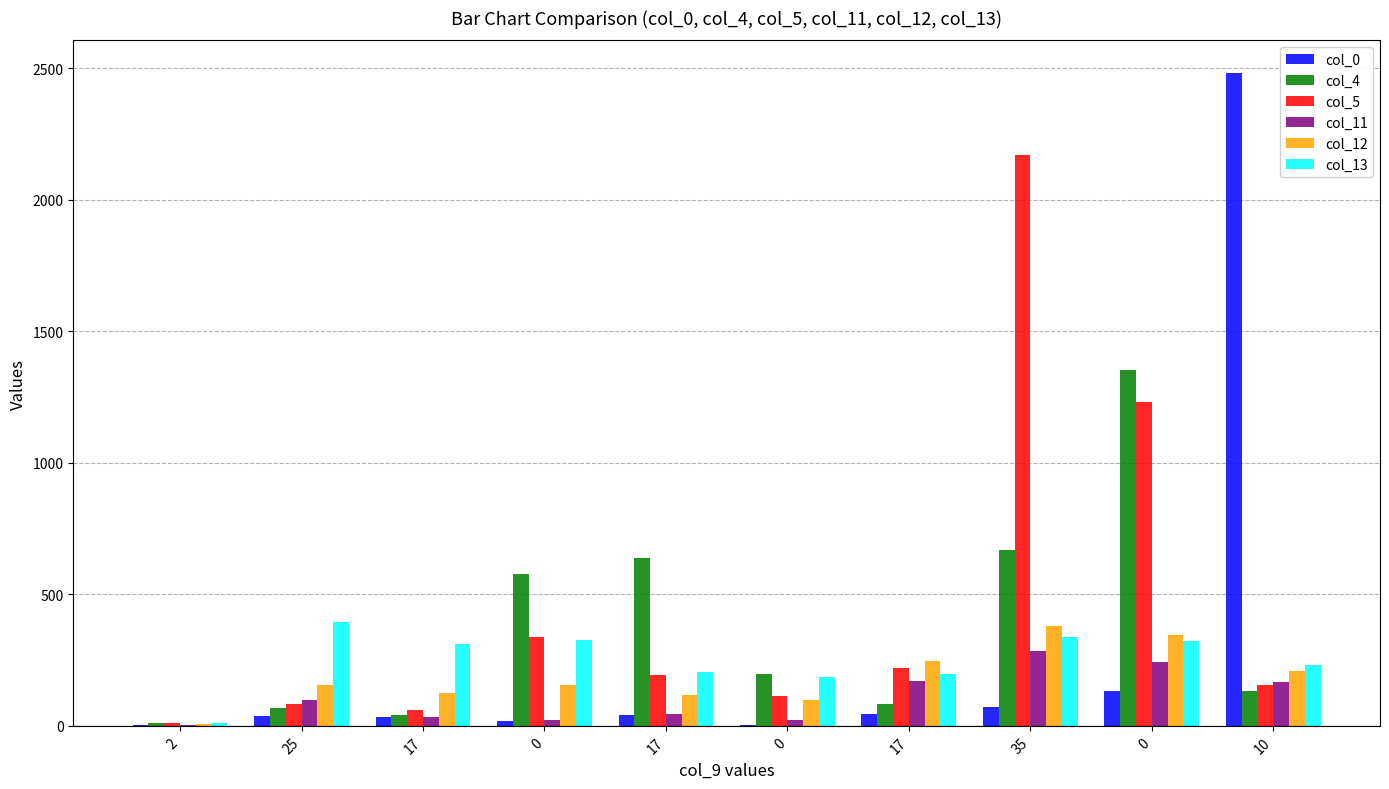

The value of col_11 at 2 is 3. True or false?

False